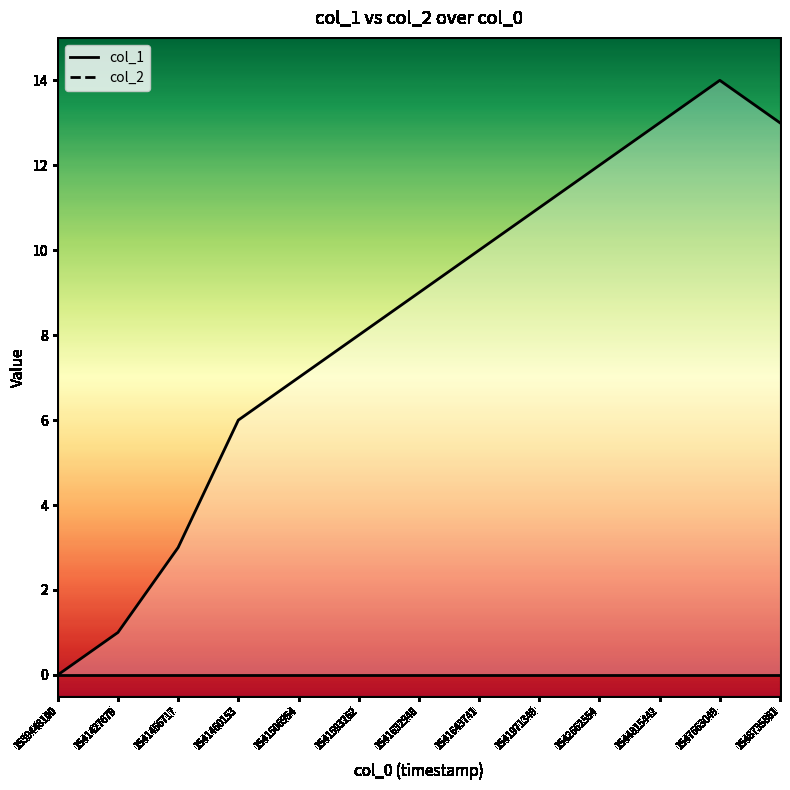

Which label corresponds to the largest value in the chart?

1547663049